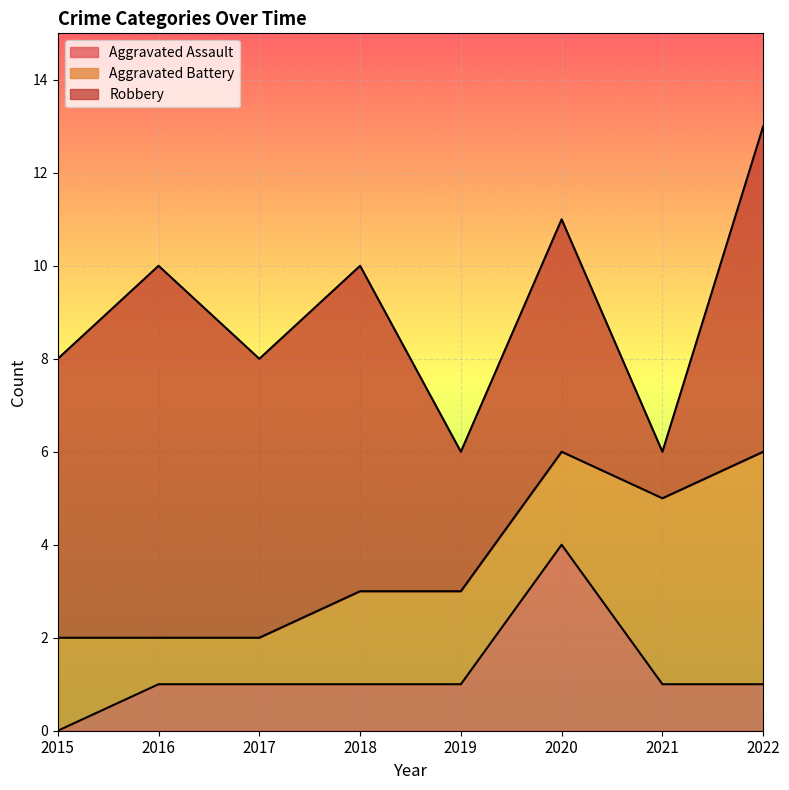

Rank the series by their average value, from highest to lowest.

Robbery, Aggravated Battery, Aggravated Assault